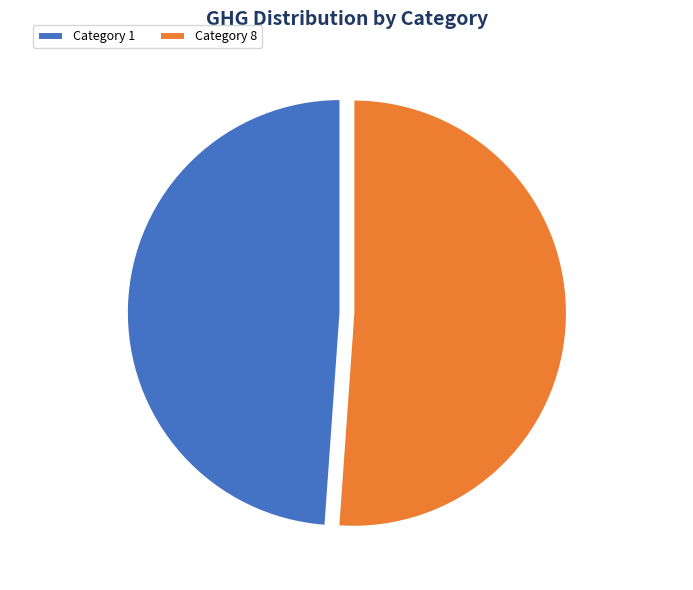

What percentage do Category 1 and Category 8 together represent?

100.0%